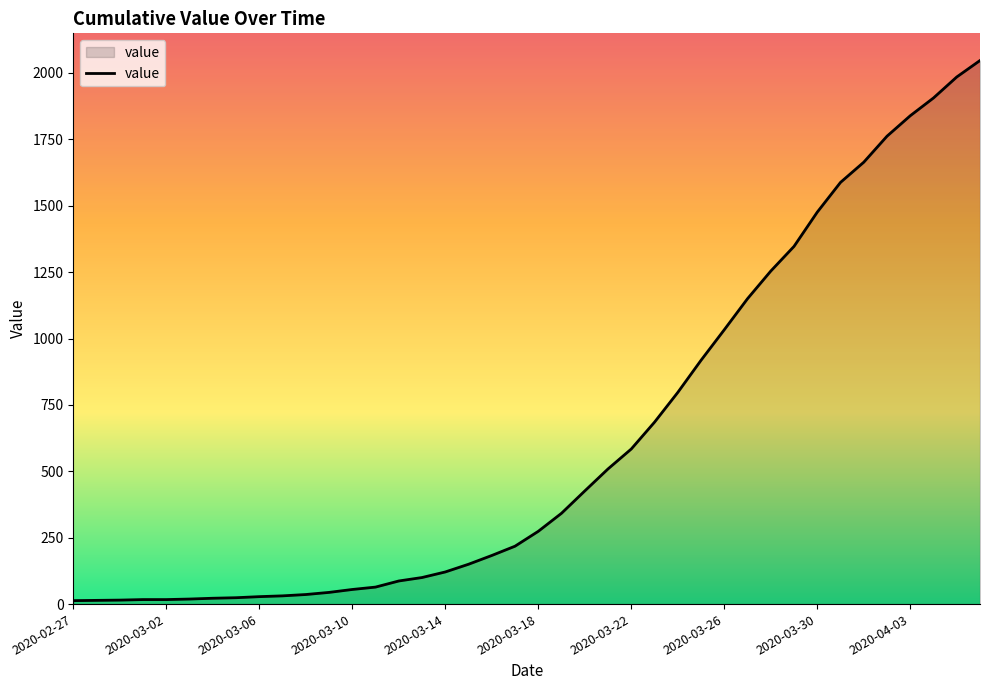

What is the difference between the maximum and minimum values?

2034